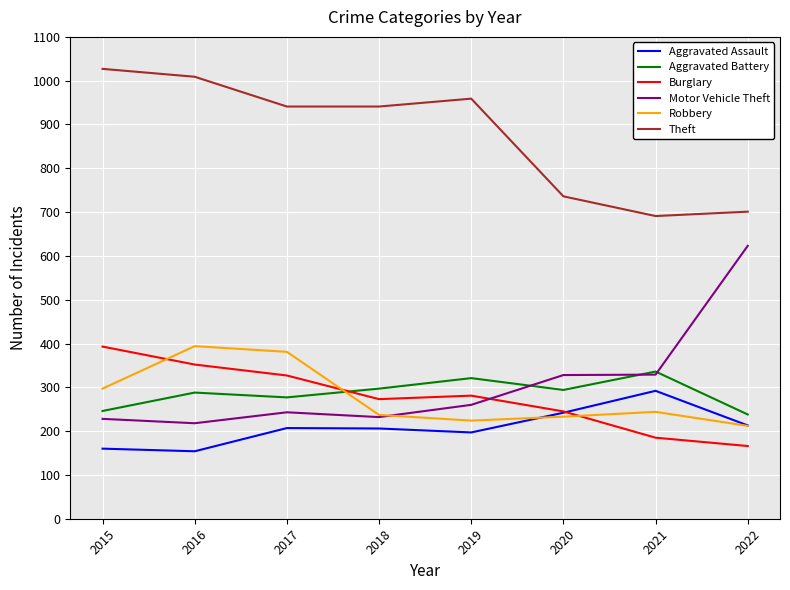

Is this an area chart (filled region under the line)?

No